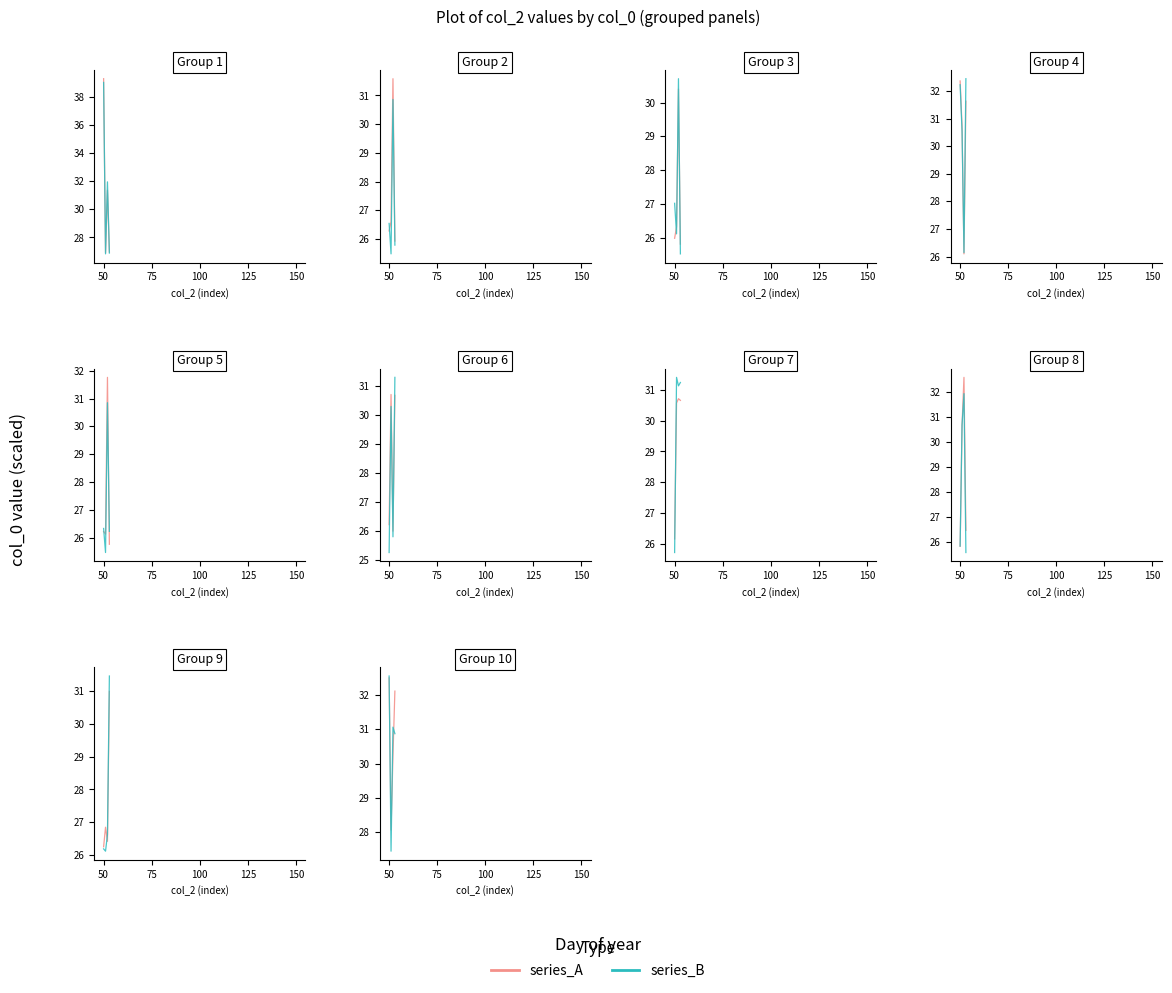

Between 75 and 50, which is larger?

50